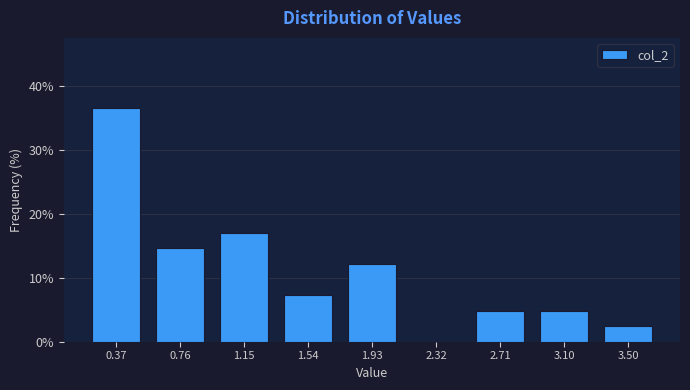

Over which range of the x-axis is the bar tallest?

0.20 to 0.55